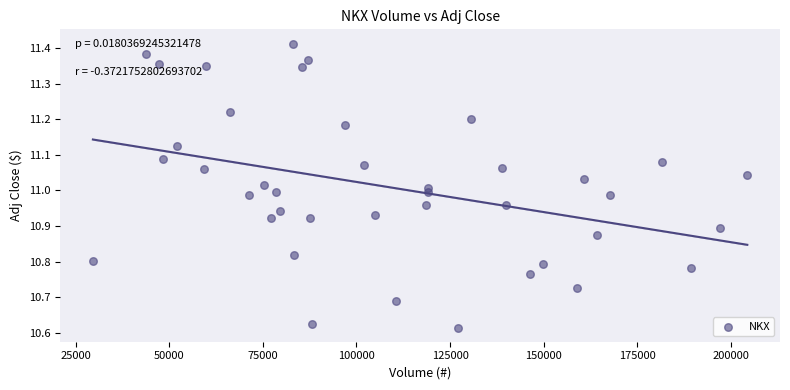

What is the range of Y values (max minus min)?

0.8